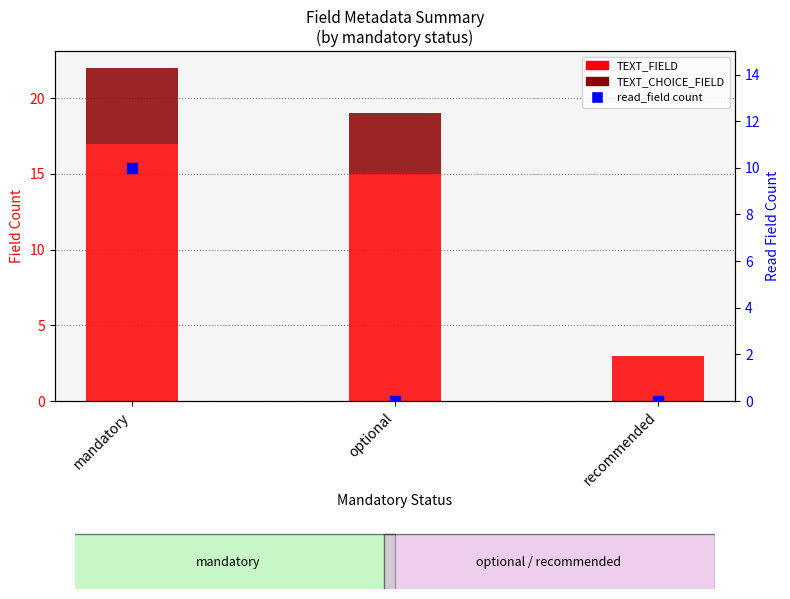

Which series has the largest total across all categories?

TEXT_FIELD